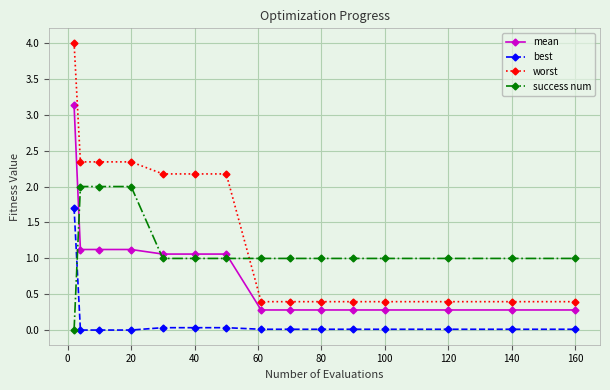

How many times do mean and success num cross each other?

3